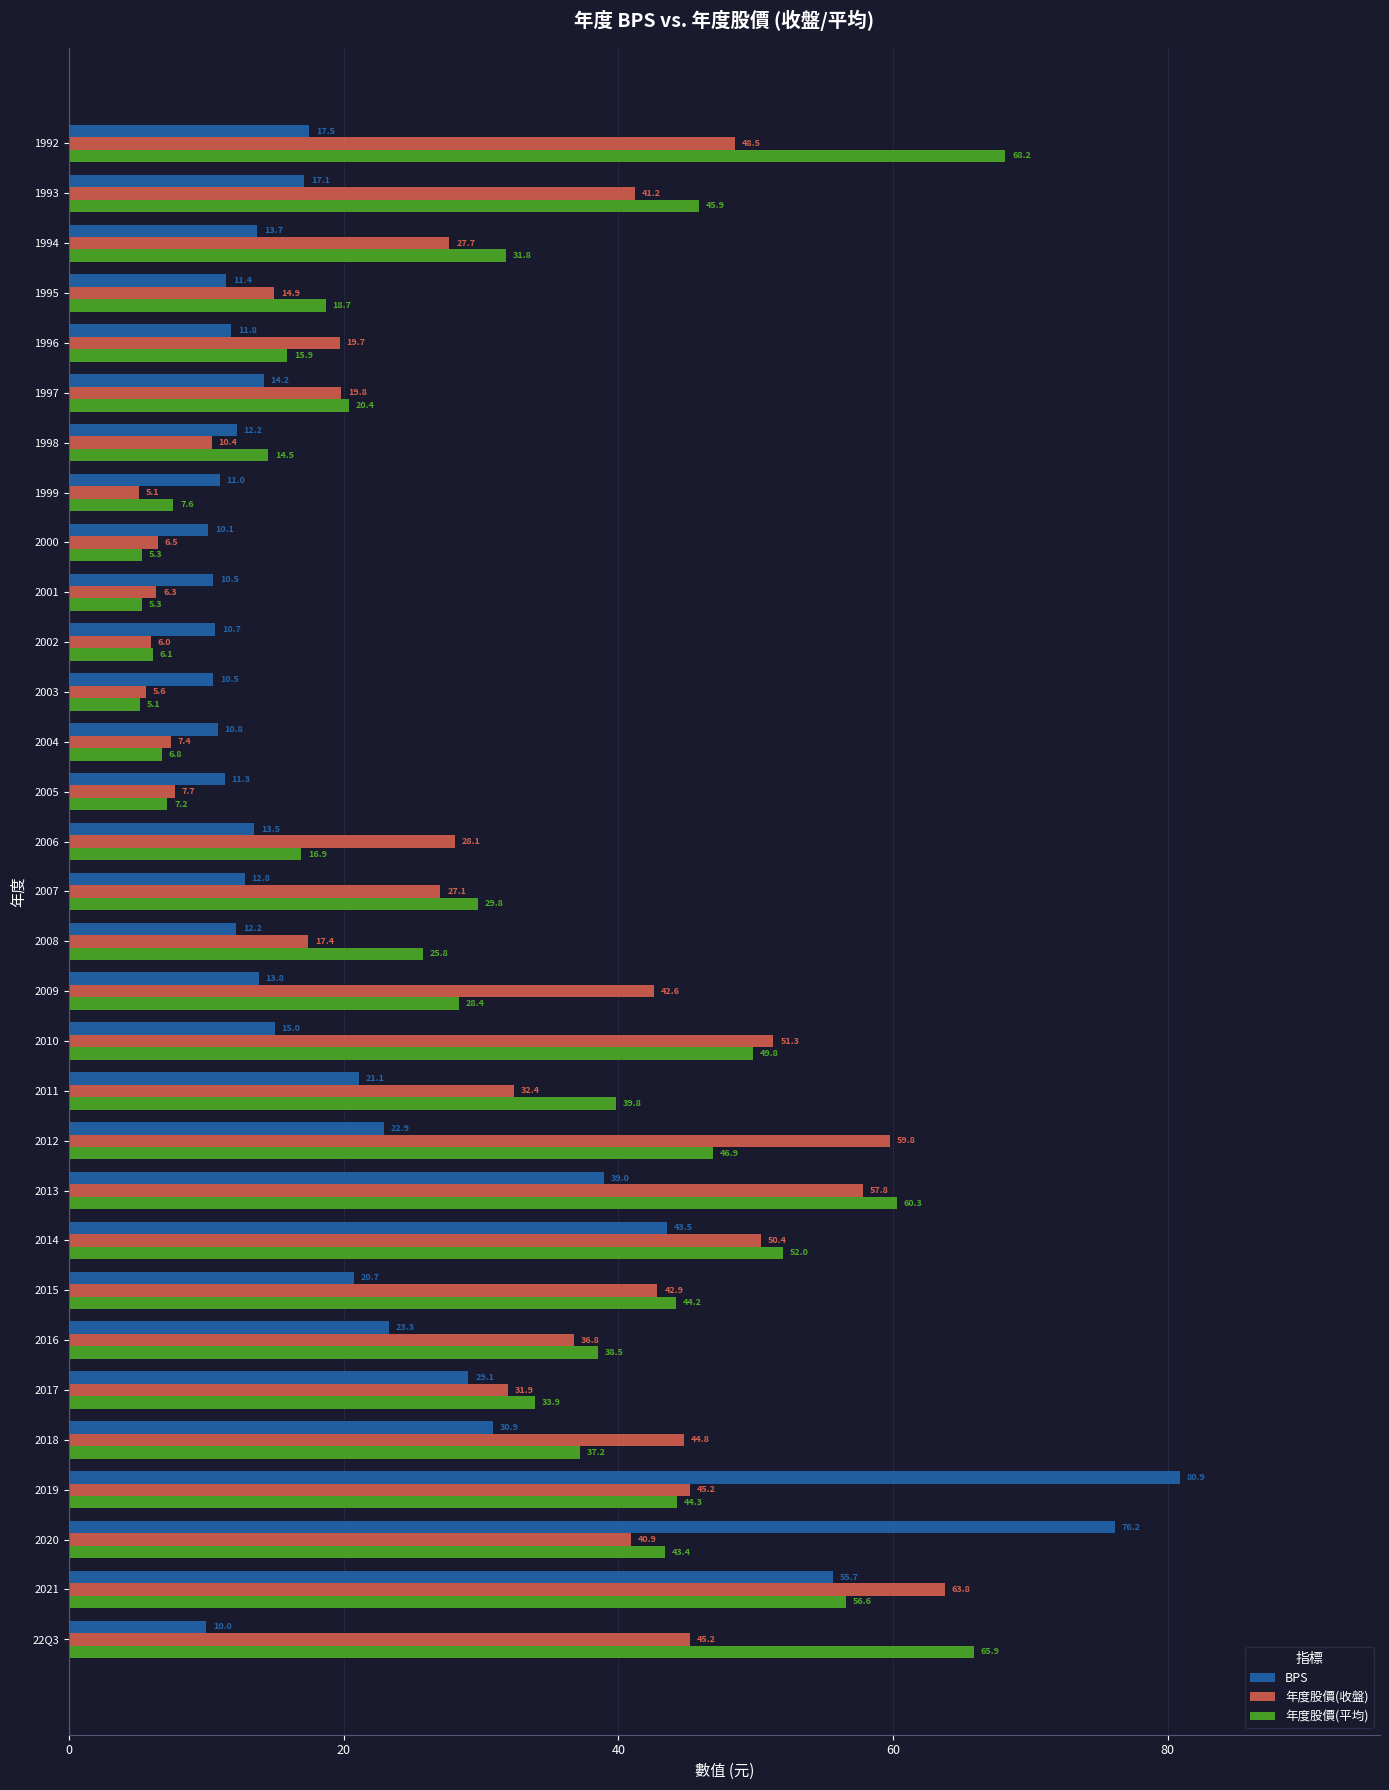

The 年度股價(收盤) series shows 18.7 at 2006. True or false?

False